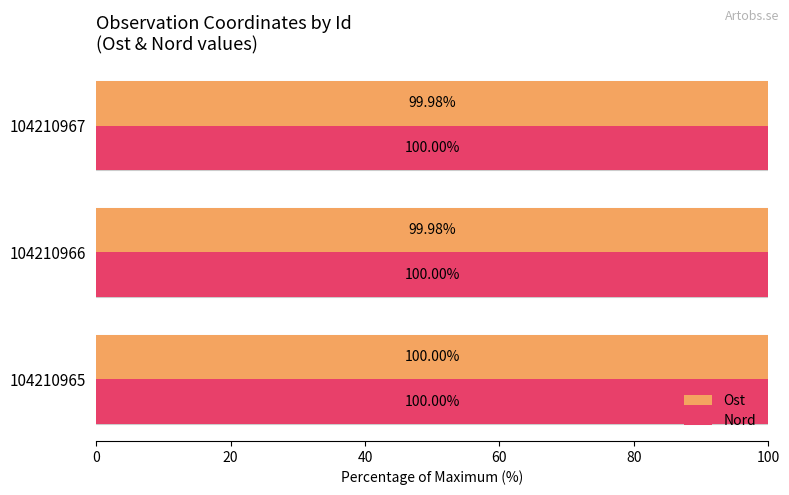

Reading left to right, list all the values displayed in this chart.

Ost: 100.0	100.0	100.0
Nord: 100.0	100.0	100.0